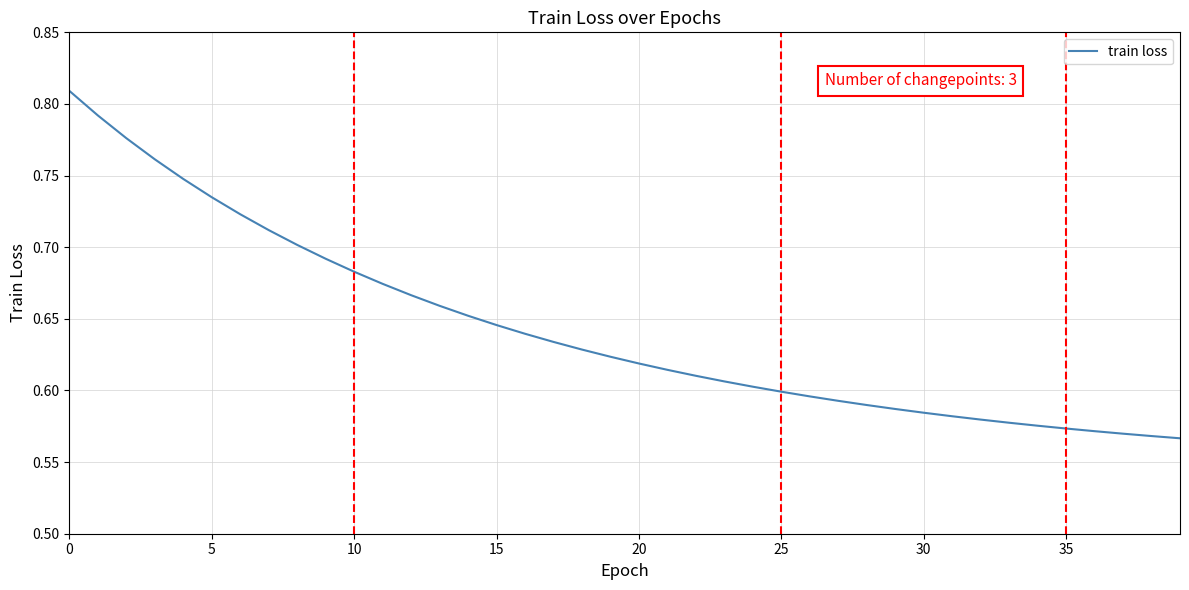

Does the chart have visible grid lines?

Yes